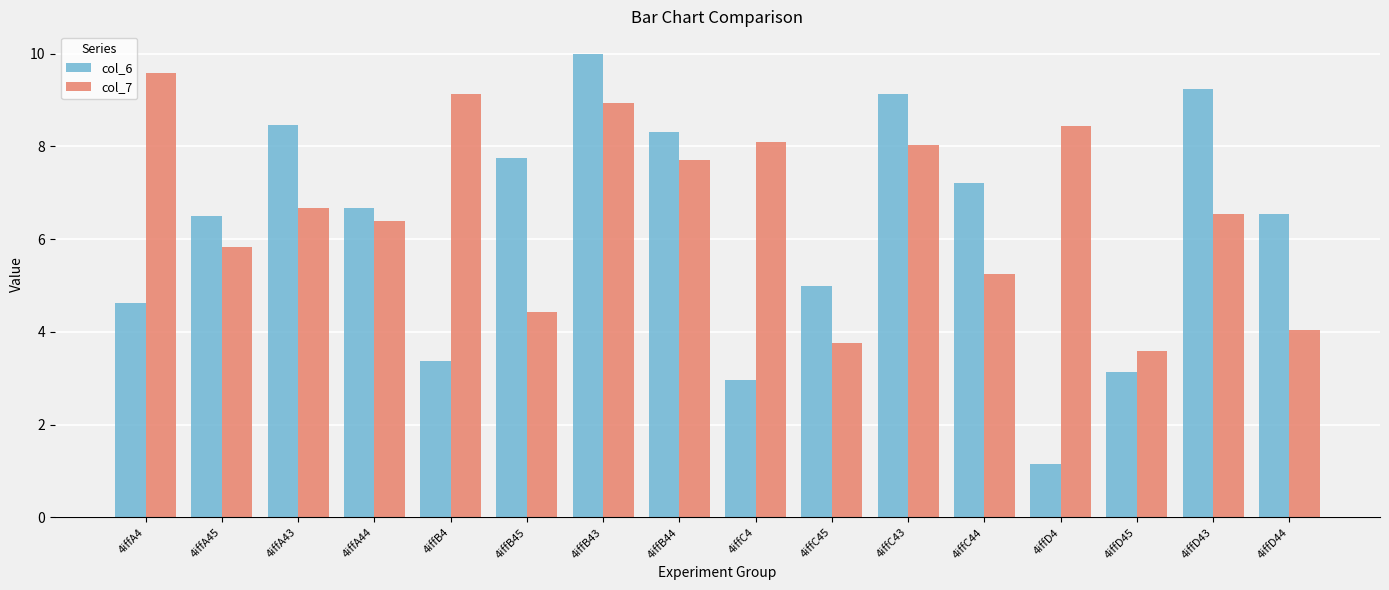

How many values in the col_6 series are below 6?

6